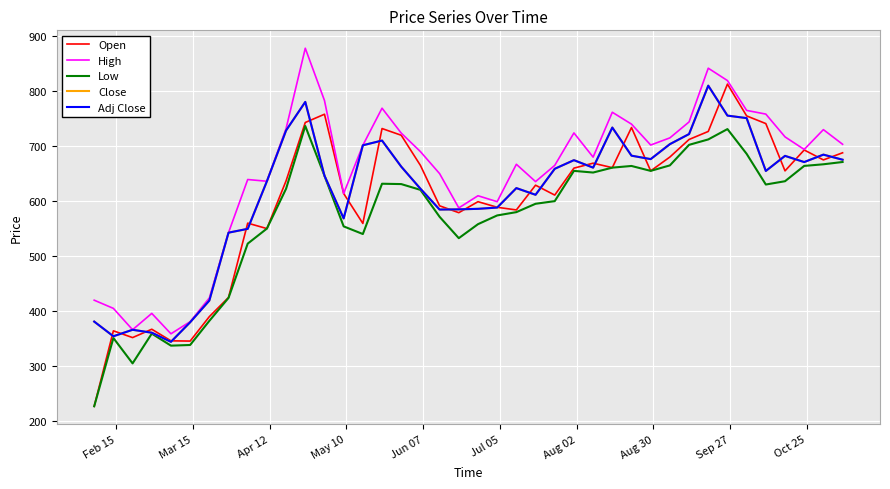

True or false: Close and High intersect in this chart.

False